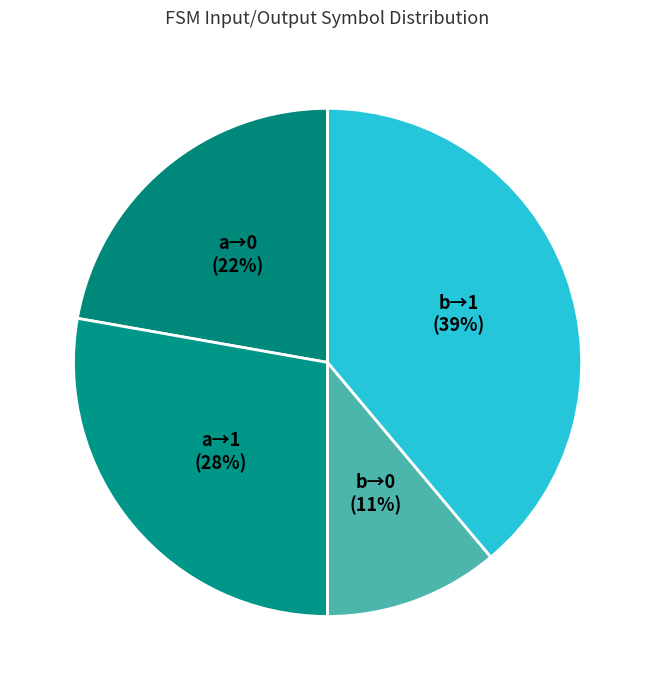

Rank the categories by value from highest to lowest.

b→1, a→1, a→0, b→0